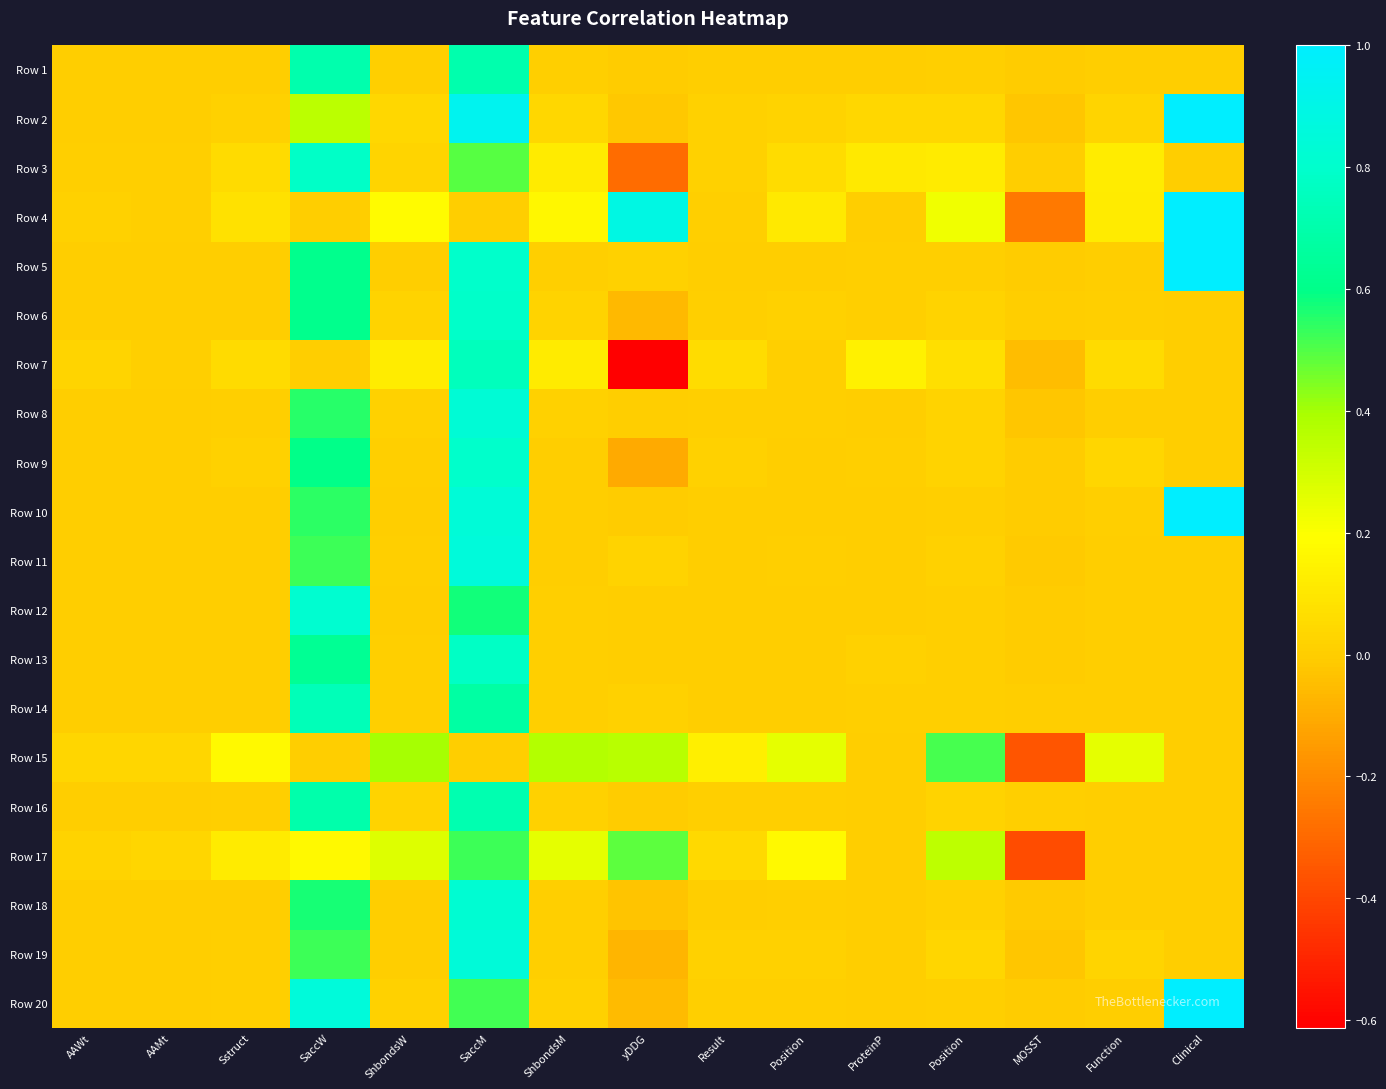

Which label corresponds to the largest value in the chart?

Clinical